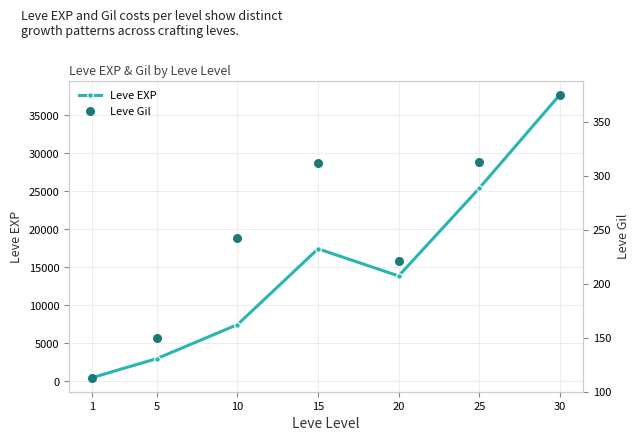

At how many categories does at least one series exceed 7623?

4